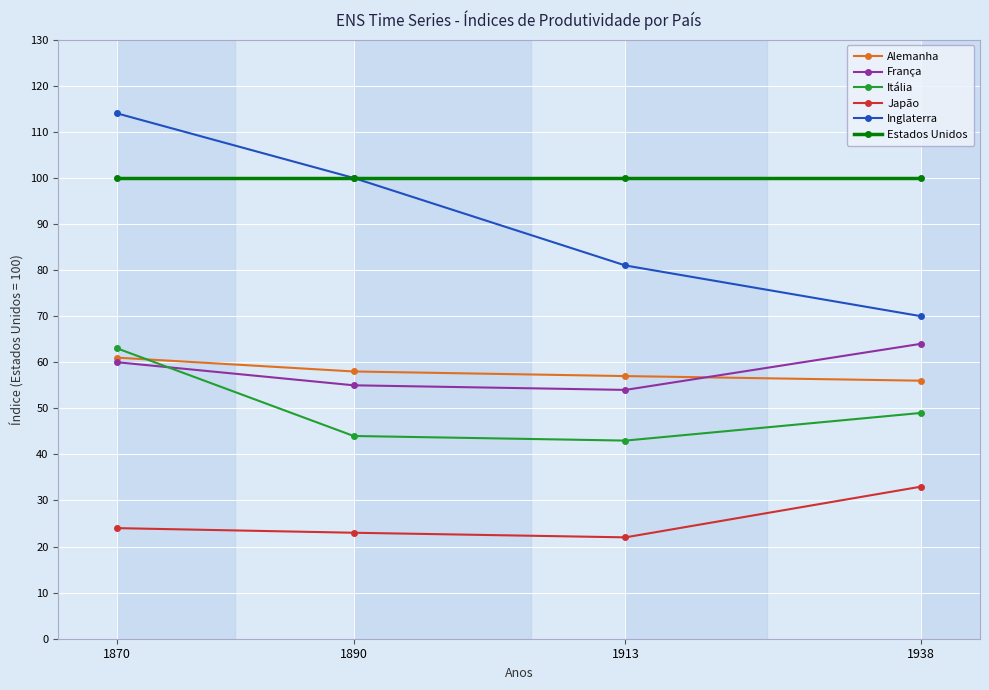

At which category is the sum across all series the highest?

1870